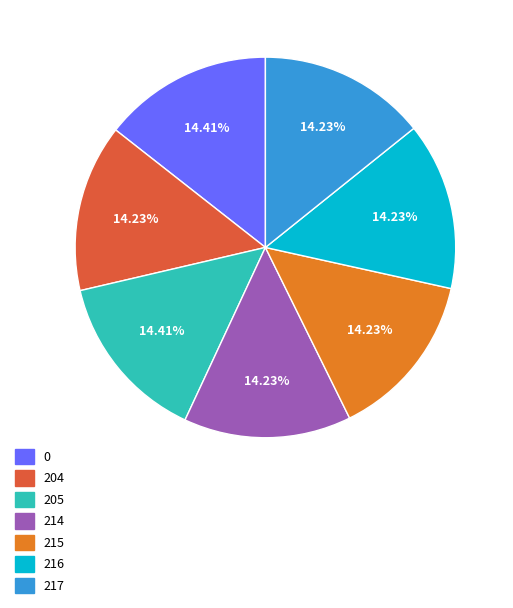

To the nearest percent, what percentage of the pie is 214?

14%